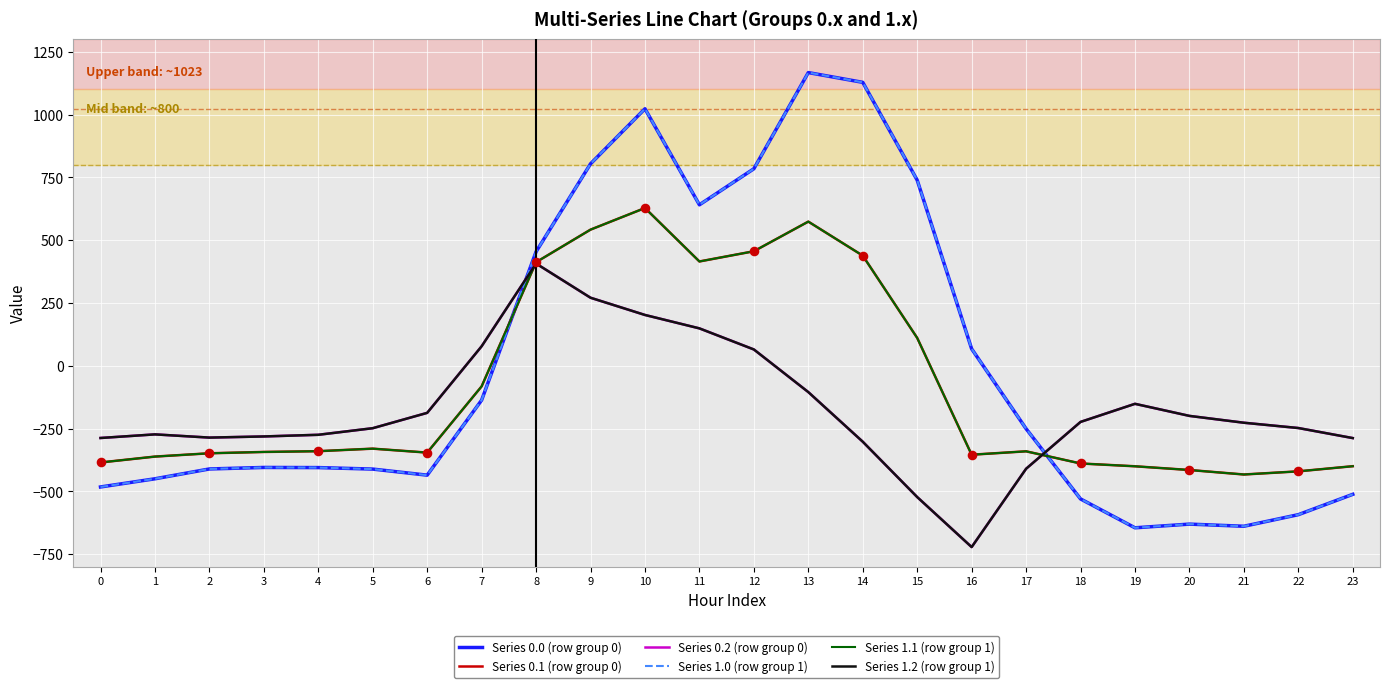

Does the chart have visible grid lines?

Yes